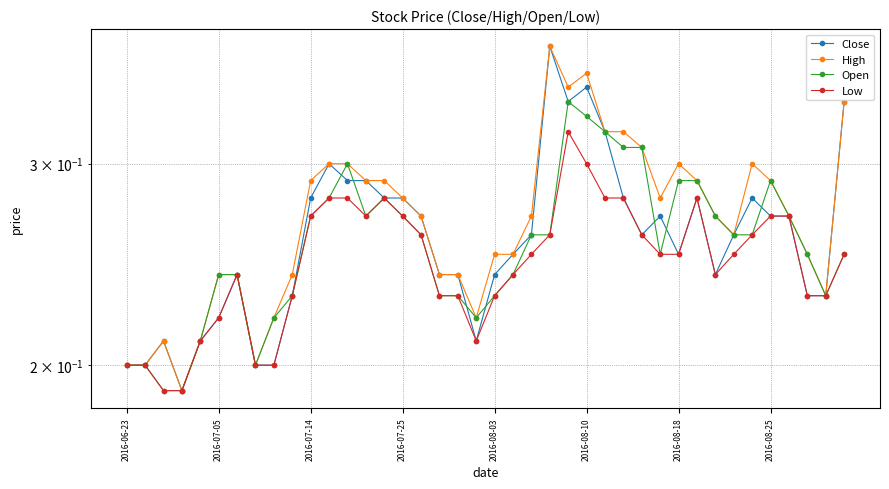

What is the value of the Open point at the 2nd from the left?

0.2